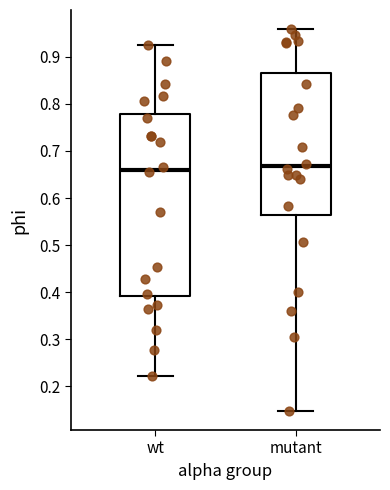

Where does the lower whisker of the box for mutant end on the y-axis? The values are not printed on the chart, so give them approximately, as read against the axis.

0.15